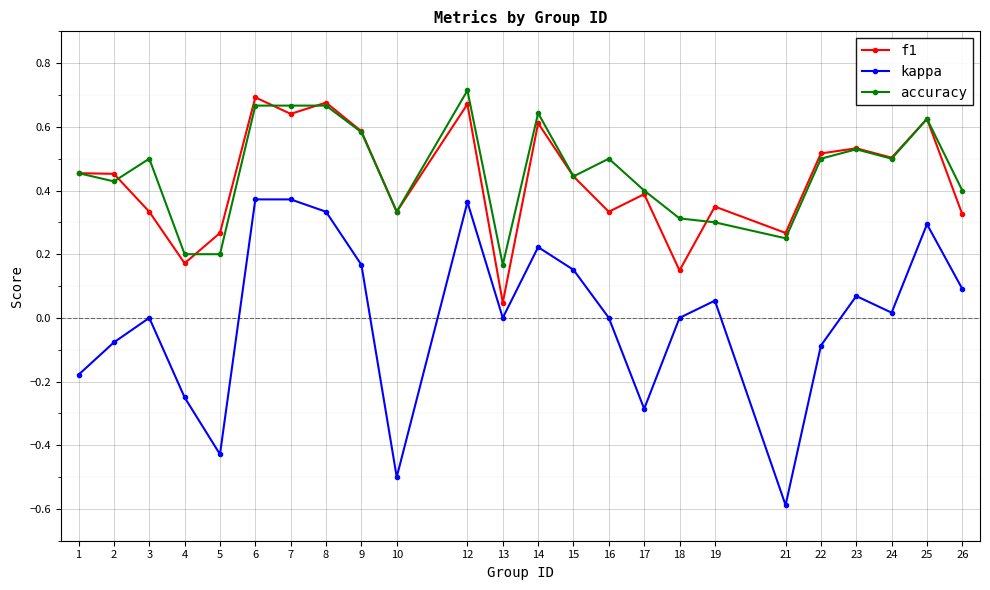

Which series has the largest range (max minus min)?

kappa